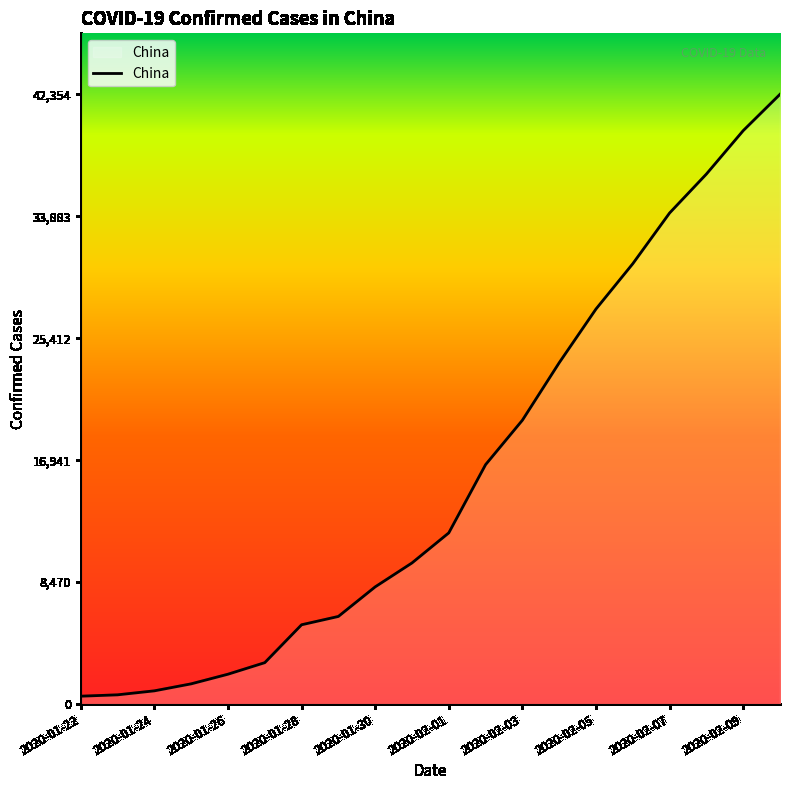

What is the difference between the maximum and minimum values?

41806